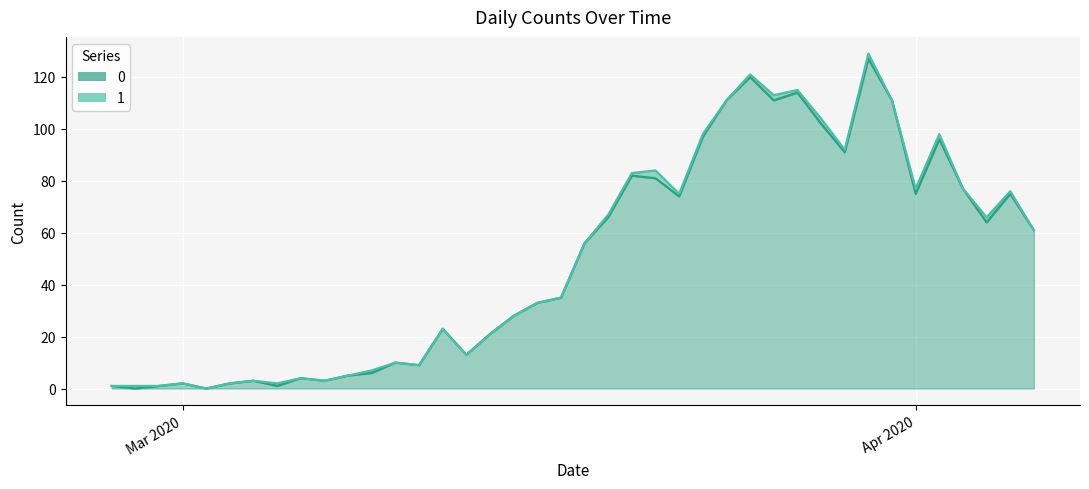

At which label is the value closest to 63?

2020-04-04